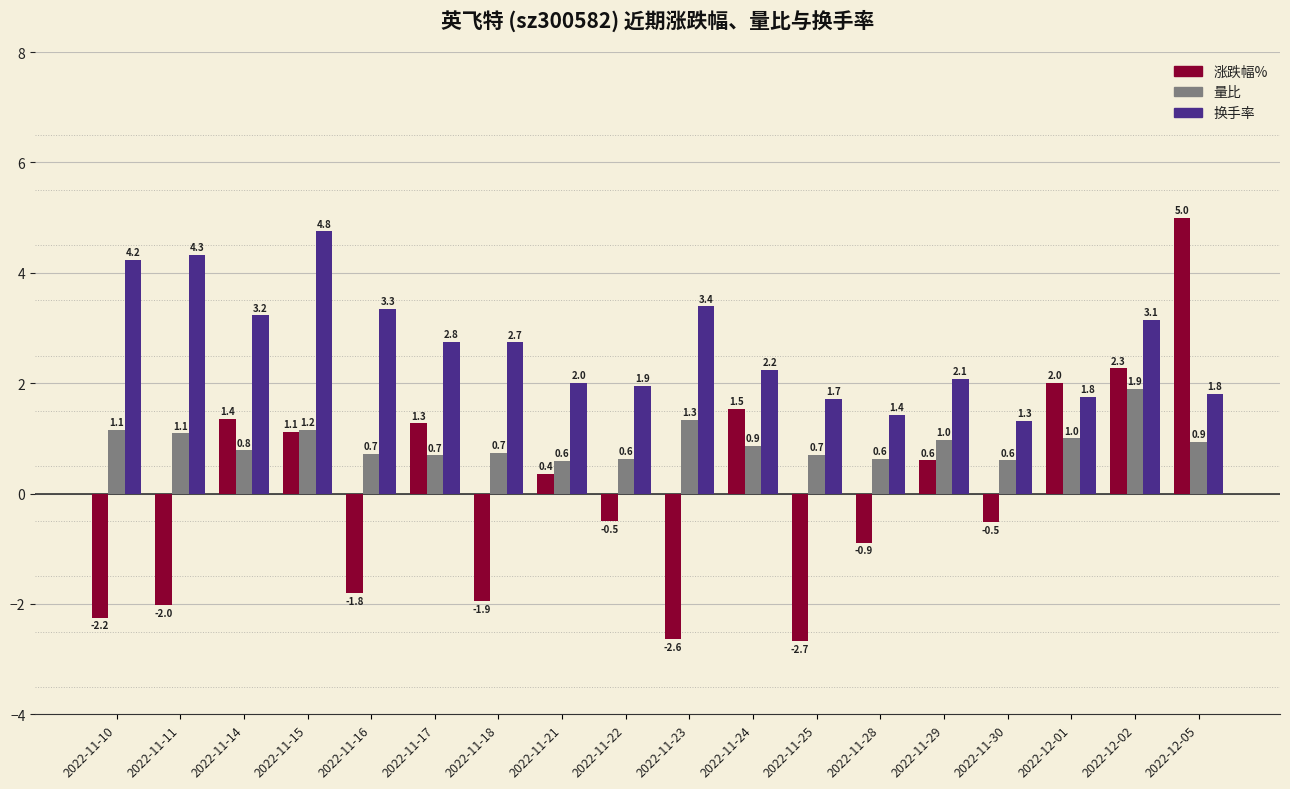

How many bars are there in total?

54